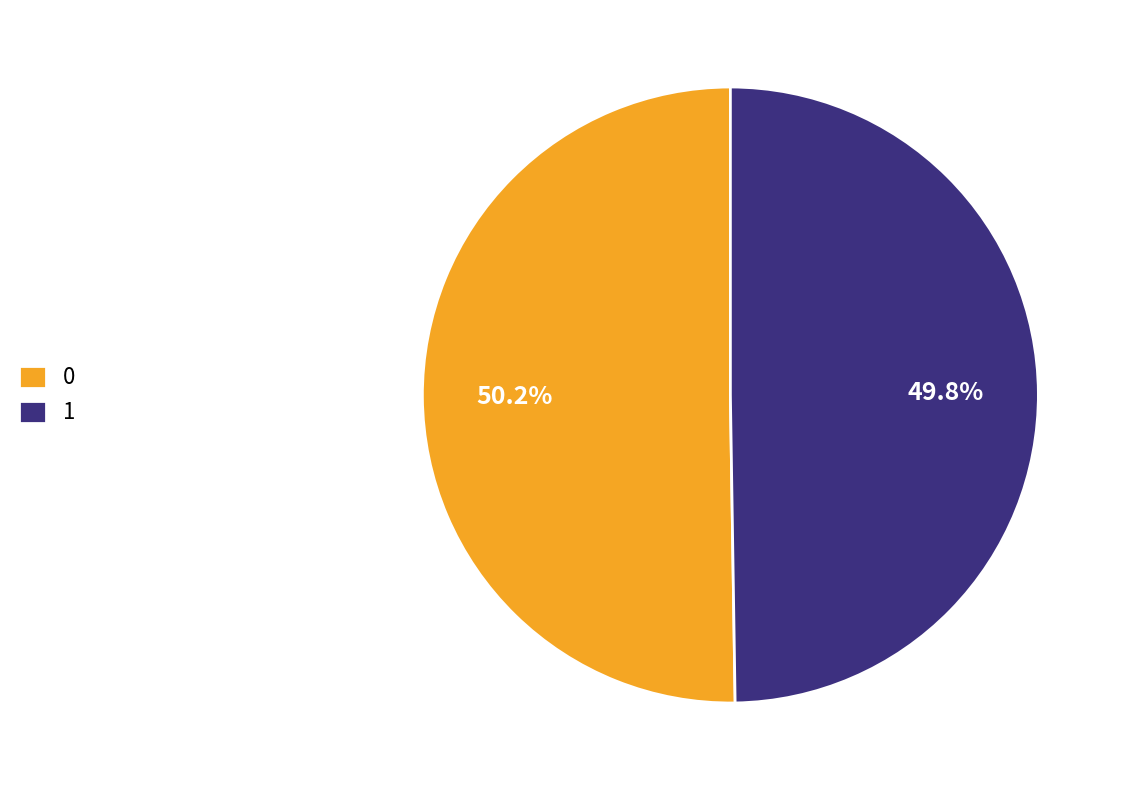

To the nearest percent, what portion does 1 represent?

50%